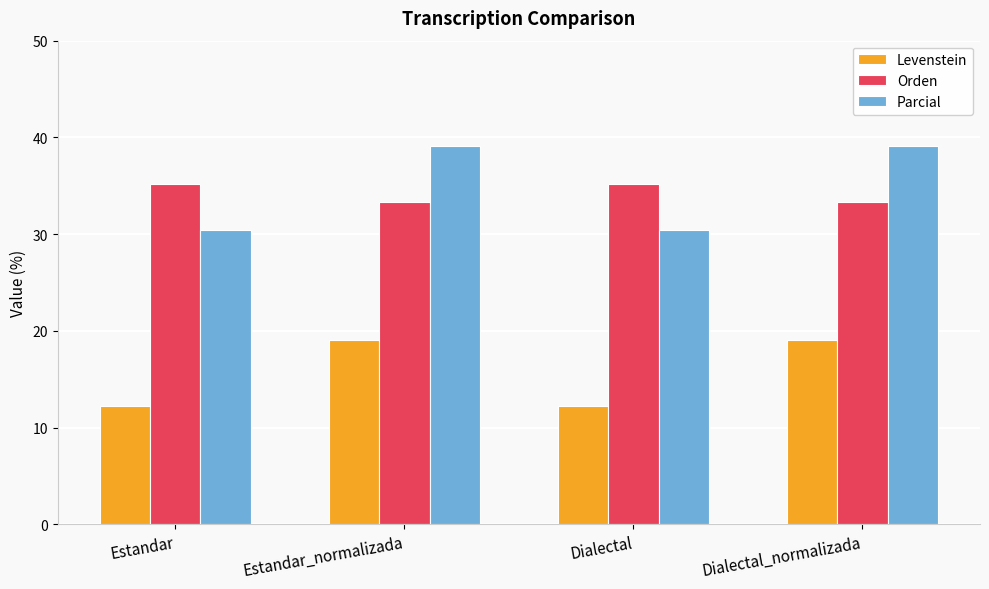

Reading right to left, transcribe all the data shown in this chart.

Levenstein: Dialectal_normalizada=19.0	Dialectal=12.2	Estandar_normalizada=19.0	Estandar=12.2
Orden: Dialectal_normalizada=33.3	Dialectal=35.1	Estandar_normalizada=33.3	Estandar=35.1
Parcial: Dialectal_normalizada=39.1	Dialectal=30.4	Estandar_normalizada=39.1	Estandar=30.4